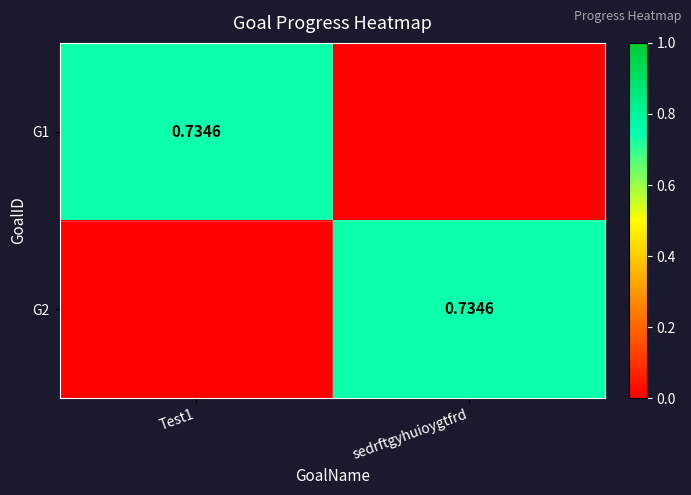

What is the sum of the G1 values at Test1 and sedrftgyhuioygtfrd?

0.7